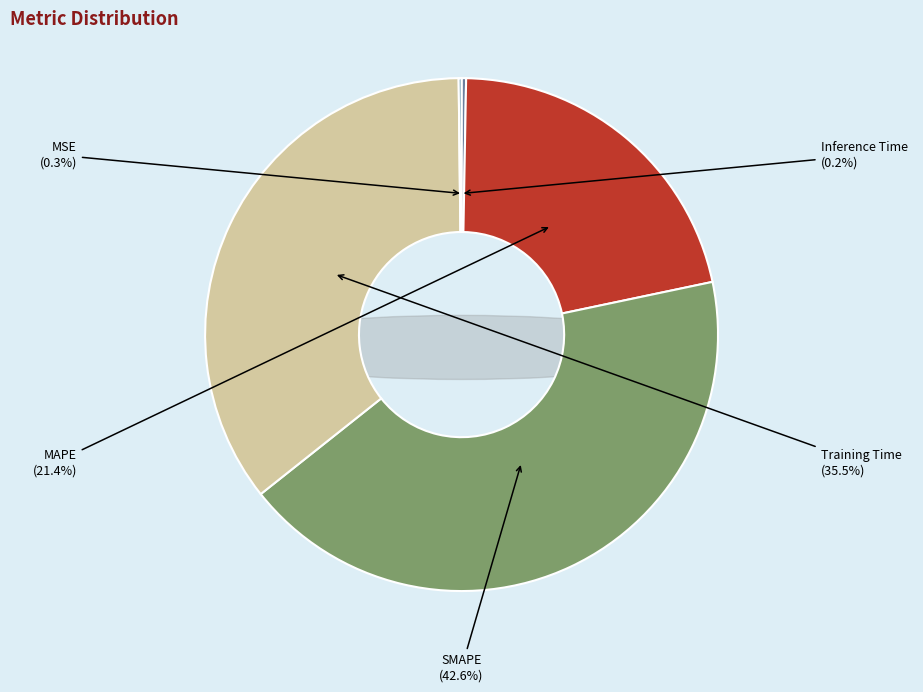

Is MSE the majority of the pie?

No